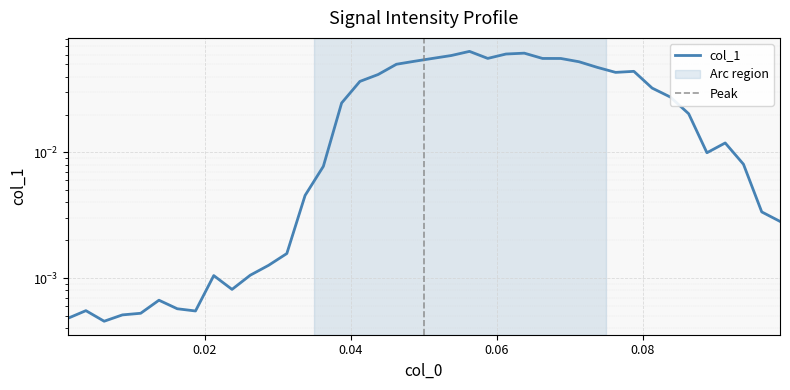

What is the maximum value shown in the chart?

0.1